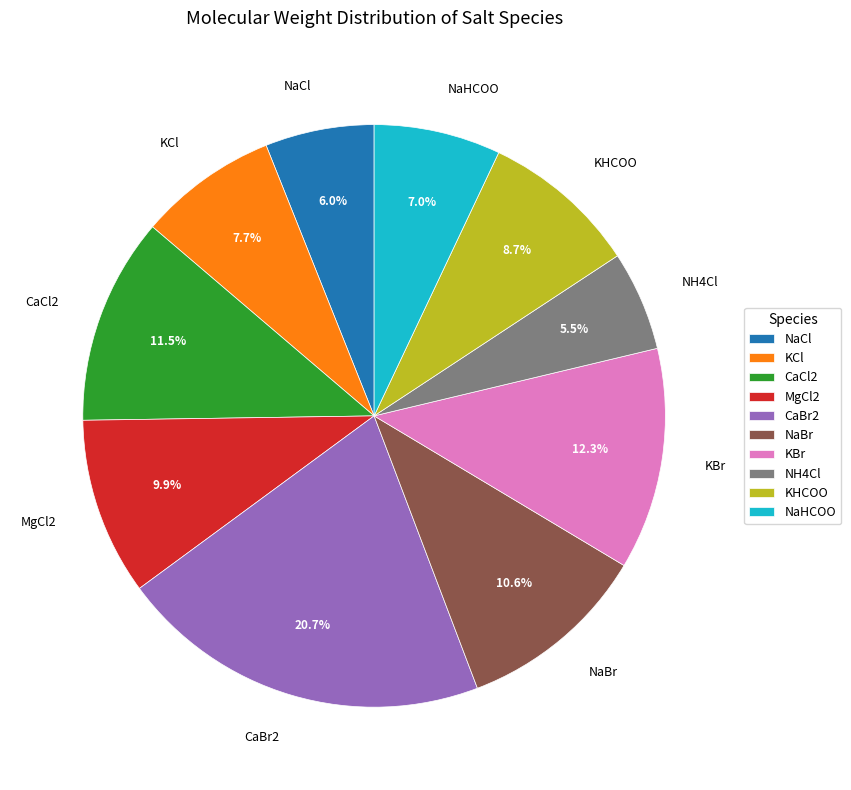

How many slices are in this pie chart?

10